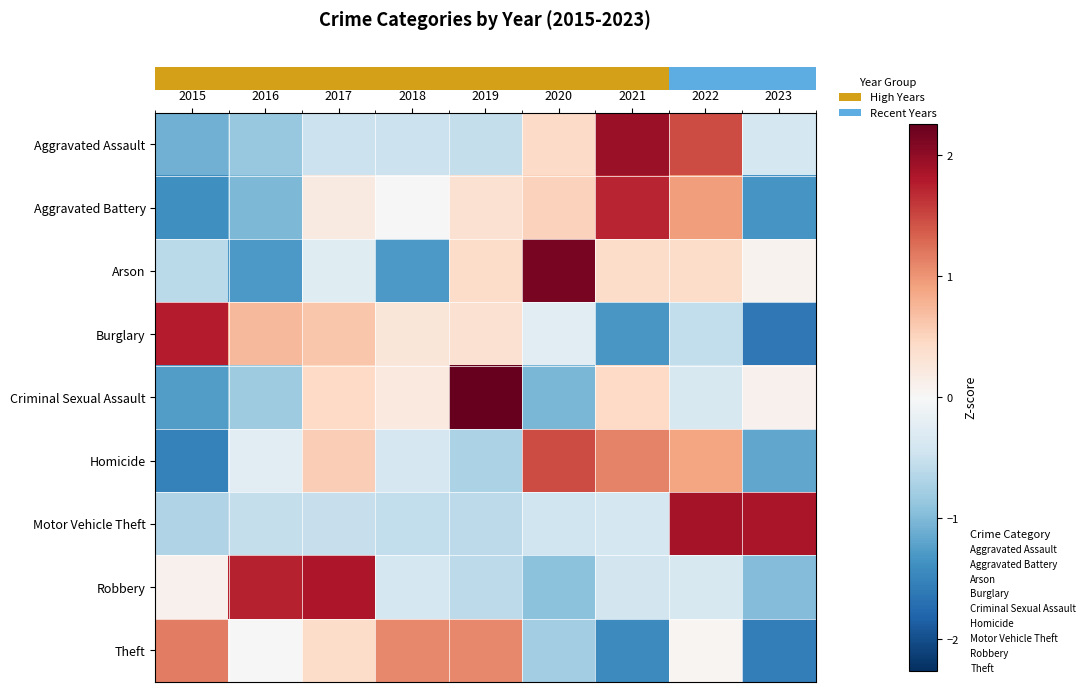

Count the number of data series in this chart.

9